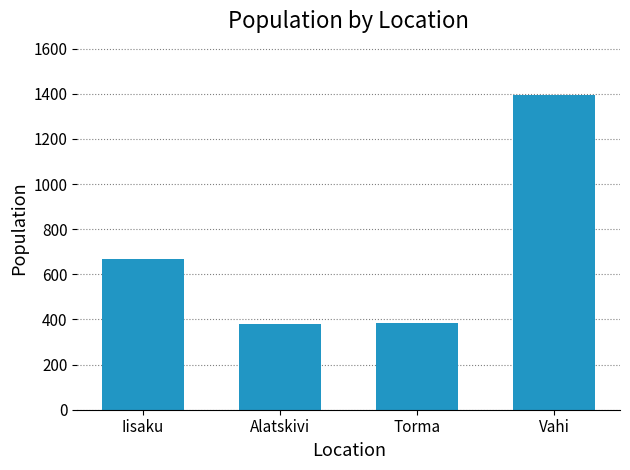

Which label corresponds to the largest value in the chart?

Vahi